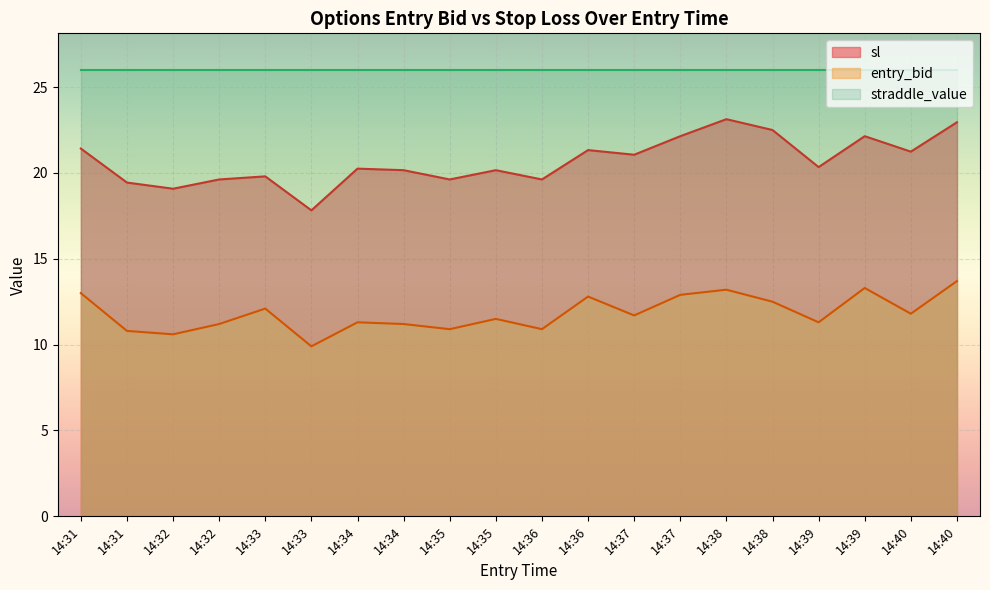

What is the difference between the second highest and minimum values in the sl series?

5.1